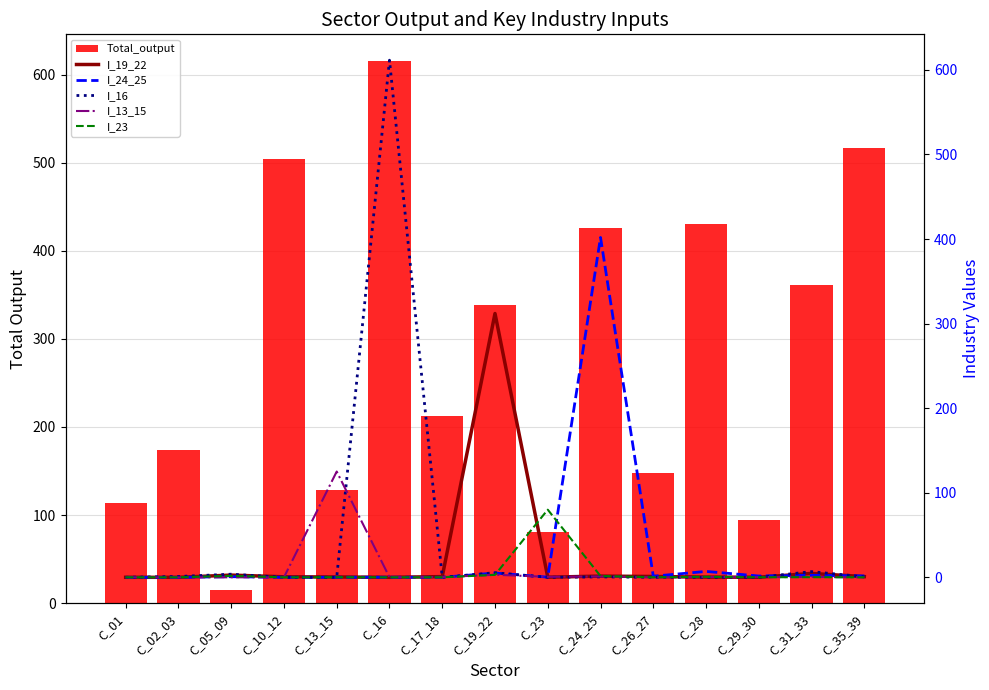

What is the approximate value of Total_output at C_26_27?

148.0